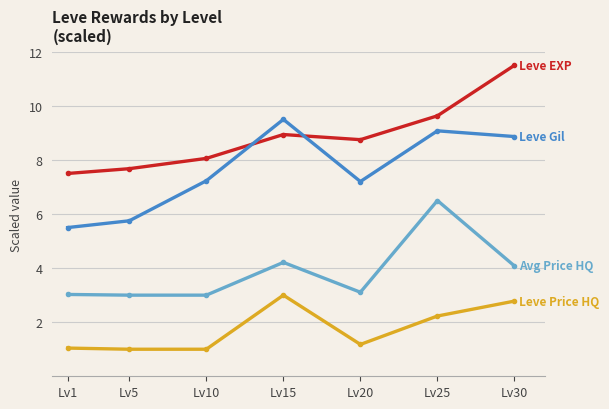

What is the difference between the highest and lowest values at Lv10?

7.1